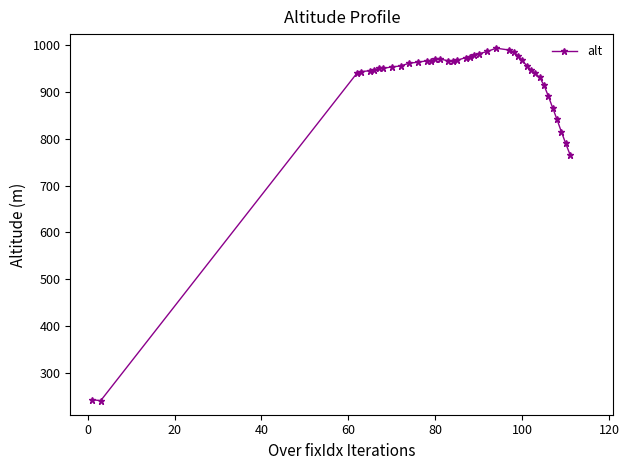

What is the smallest value displayed?

241